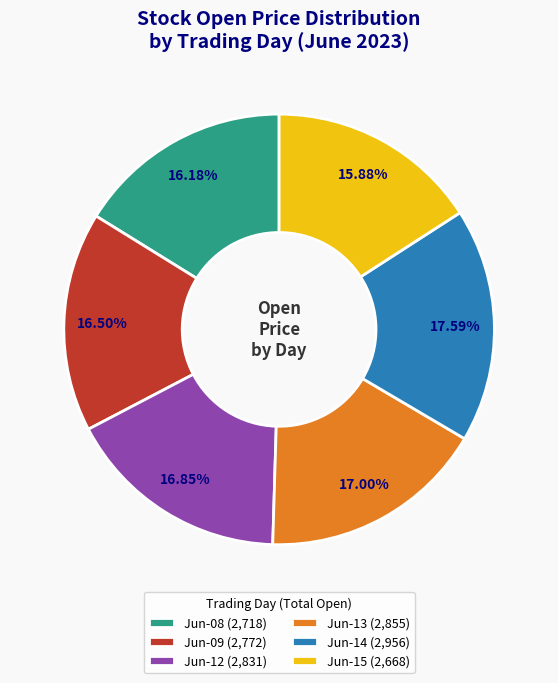

Approximately how many times larger is the value at Jun-14 (2,956) compared to Jun-13 (2,855)?

1.0